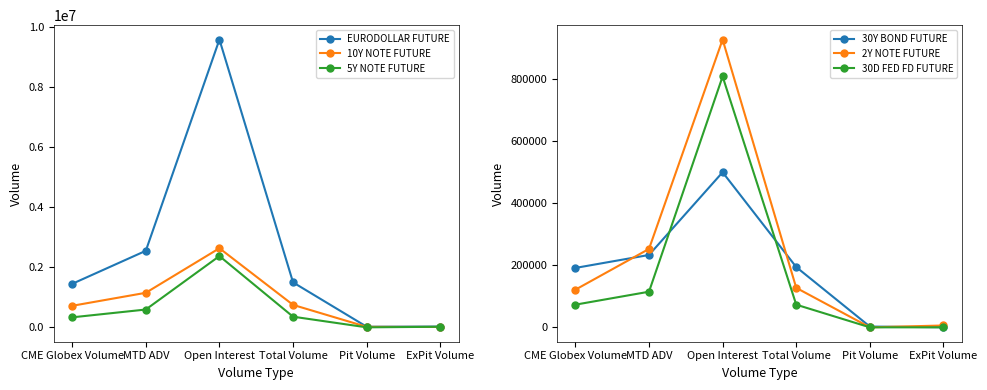

What is the label of the 1st point from the left?

CME Globex Volume